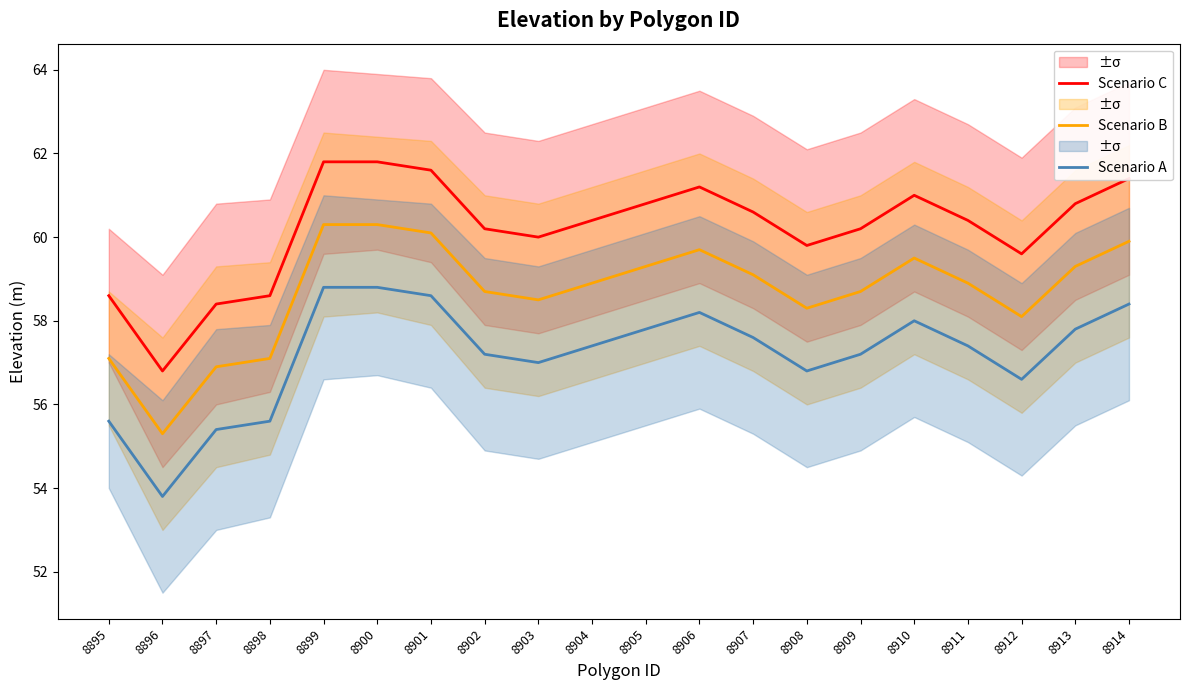

List the labels in order of Scenario B value, smallest first.

8896, 8897, 8895, 8898, 8912, 8908, 8903, 8902, 8909, 8904, 8911, 8907, 8905, 8913, 8910, 8906, 8914, 8901, 8899, 8900